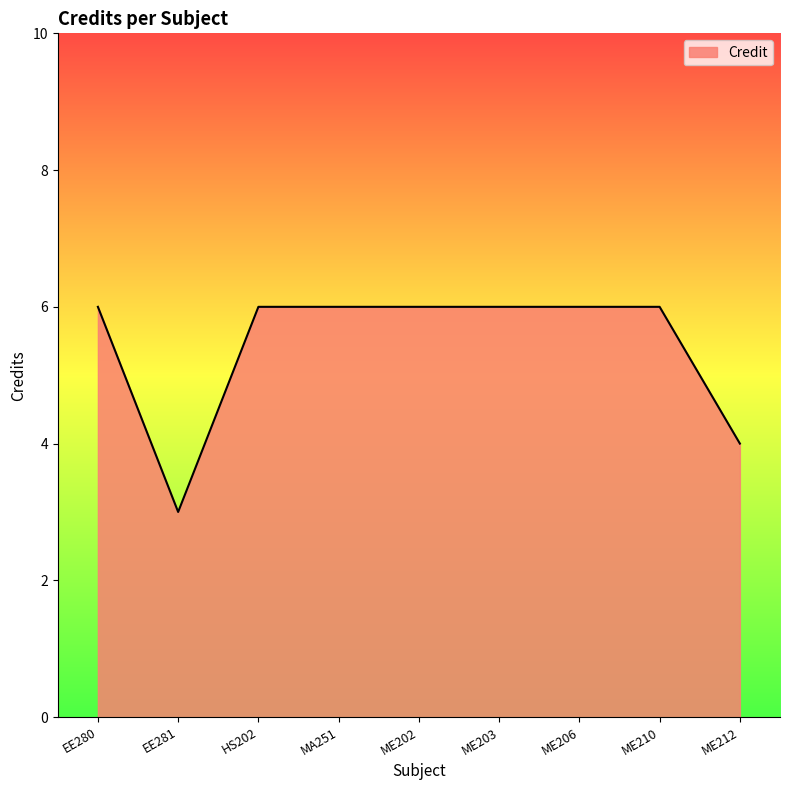

Approximately how many times larger is the value at HS202 compared to ME203?

1.0